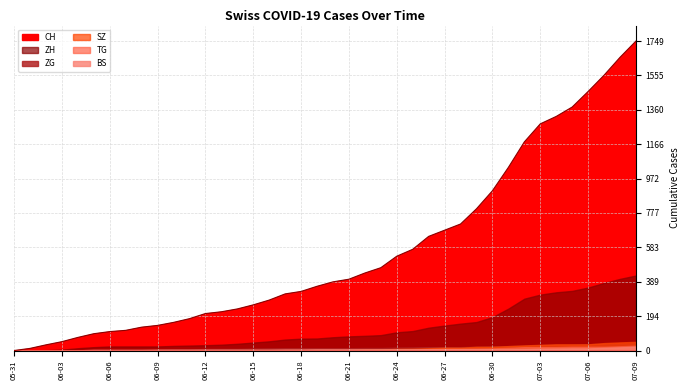

At which label does BS reach its minimum?

2020-05-31